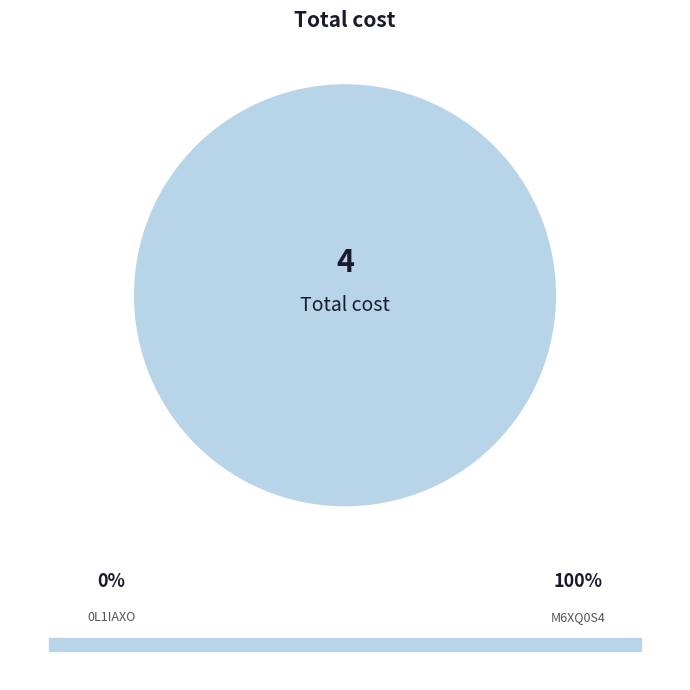

Is M6XQ0S4 the majority of the pie?

Yes